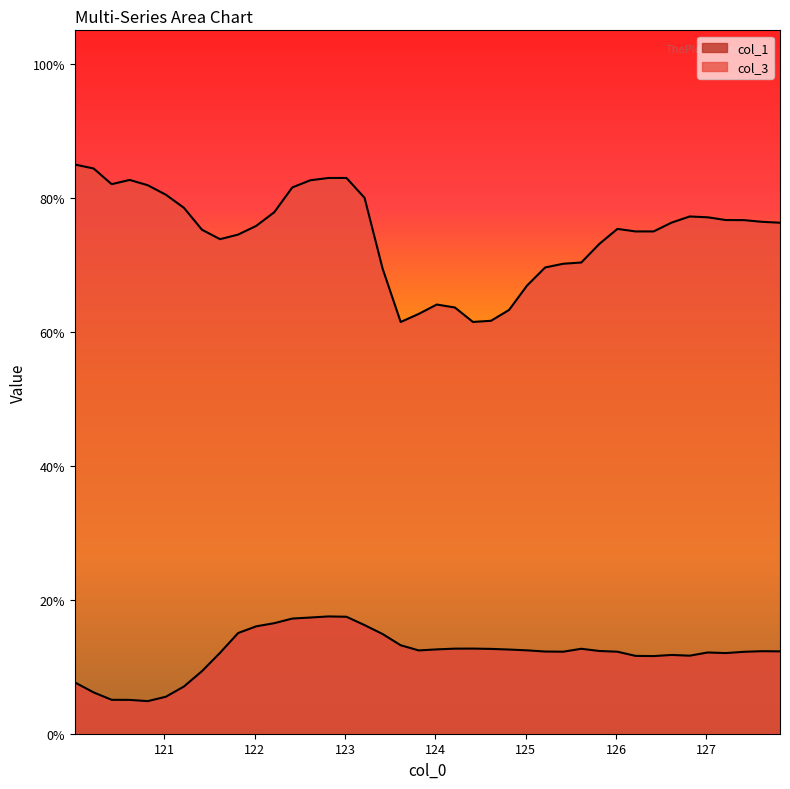

How many lines are shown in the chart?

2